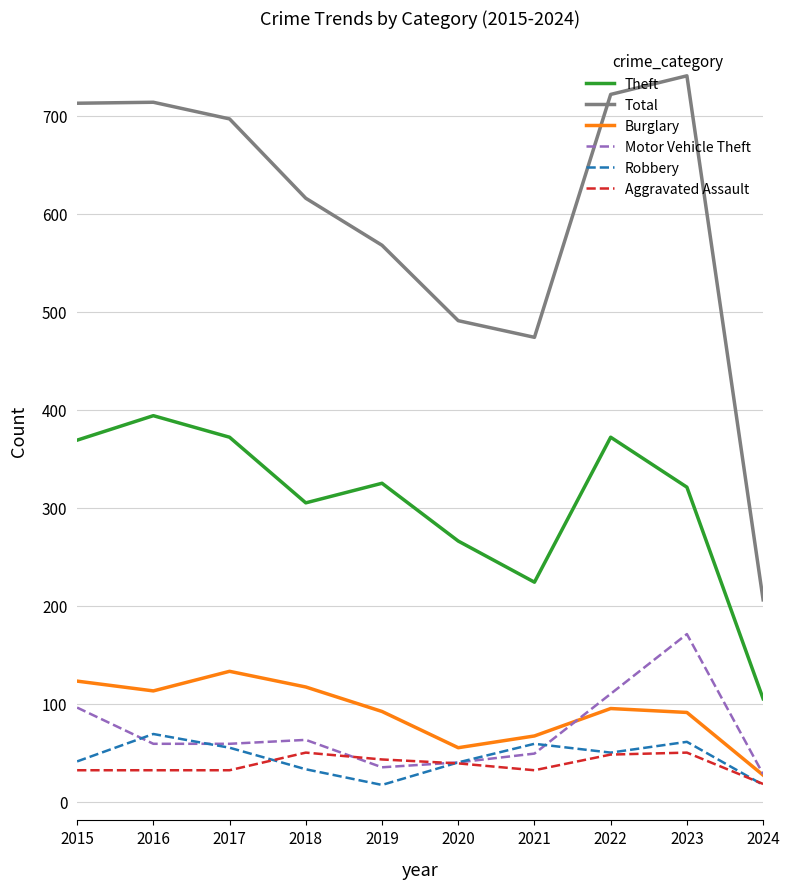

What is the difference between the Aggravated Assault values at 2020 and 2022?

9